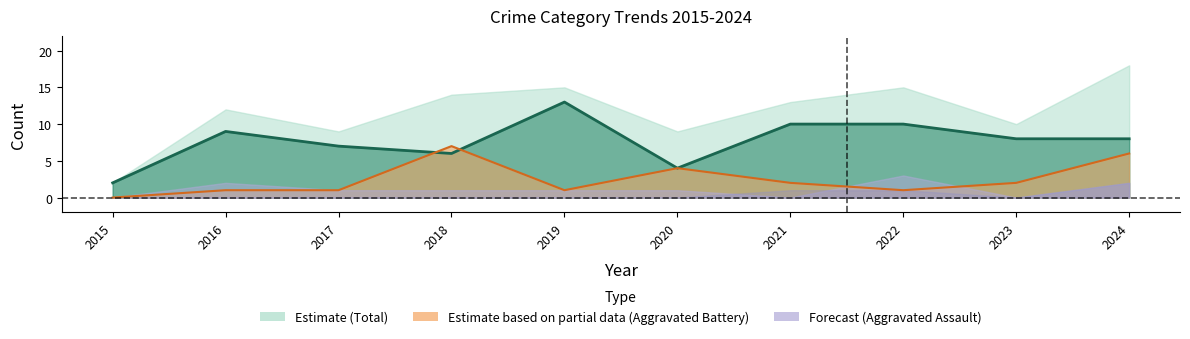

Which has a higher value, 2024 or 2016?

2024